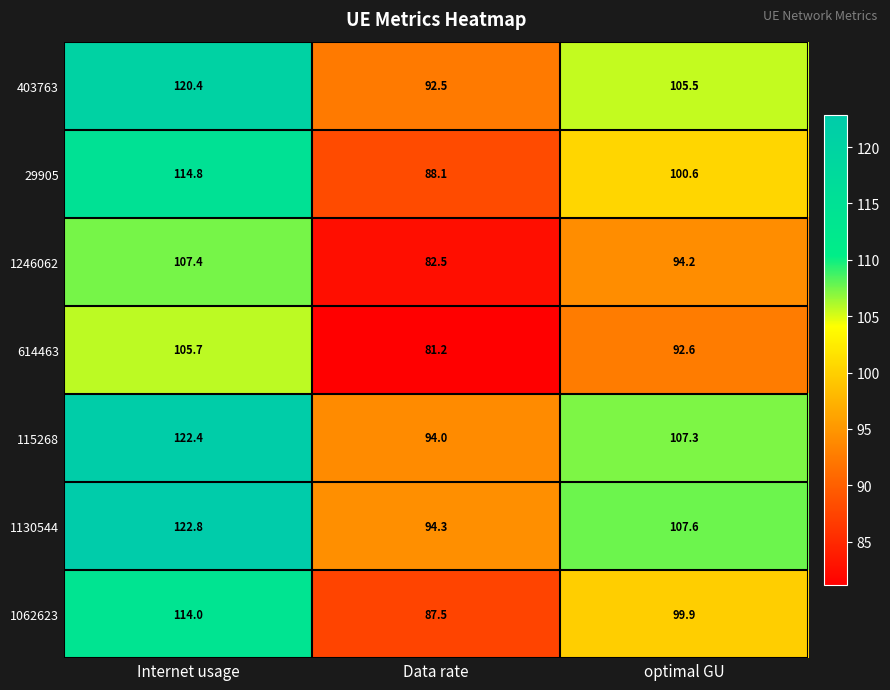

What is the total value across all series at Internet usage?

807.5